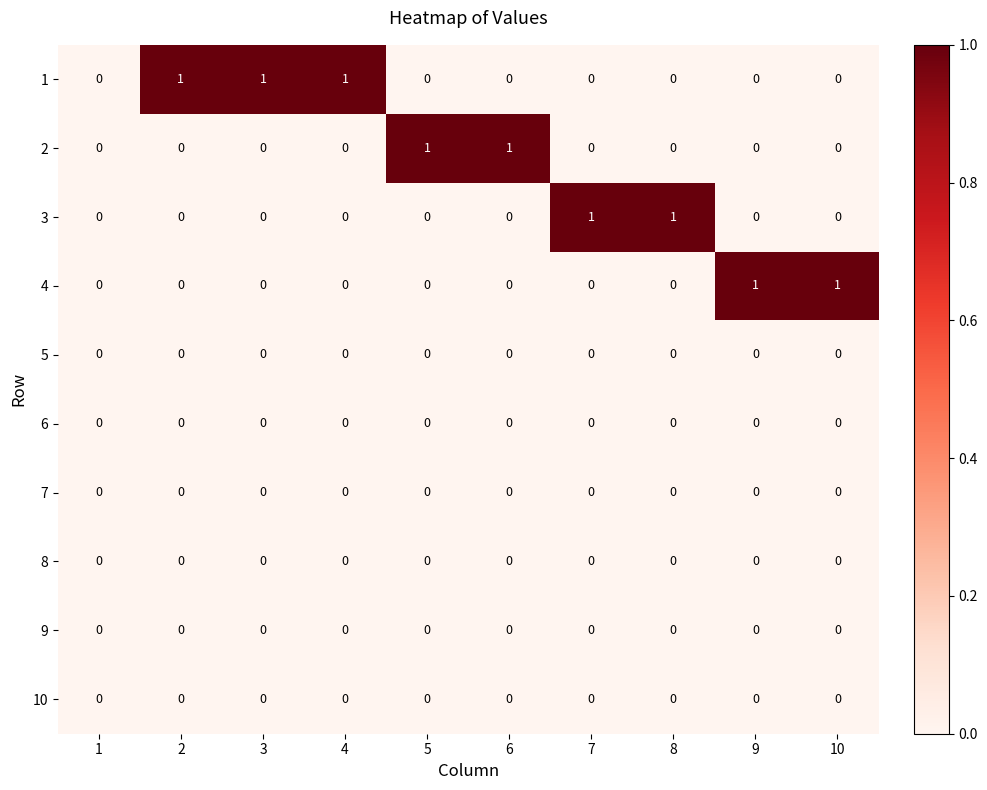

What is the difference between the highest and lowest values at 2?

1